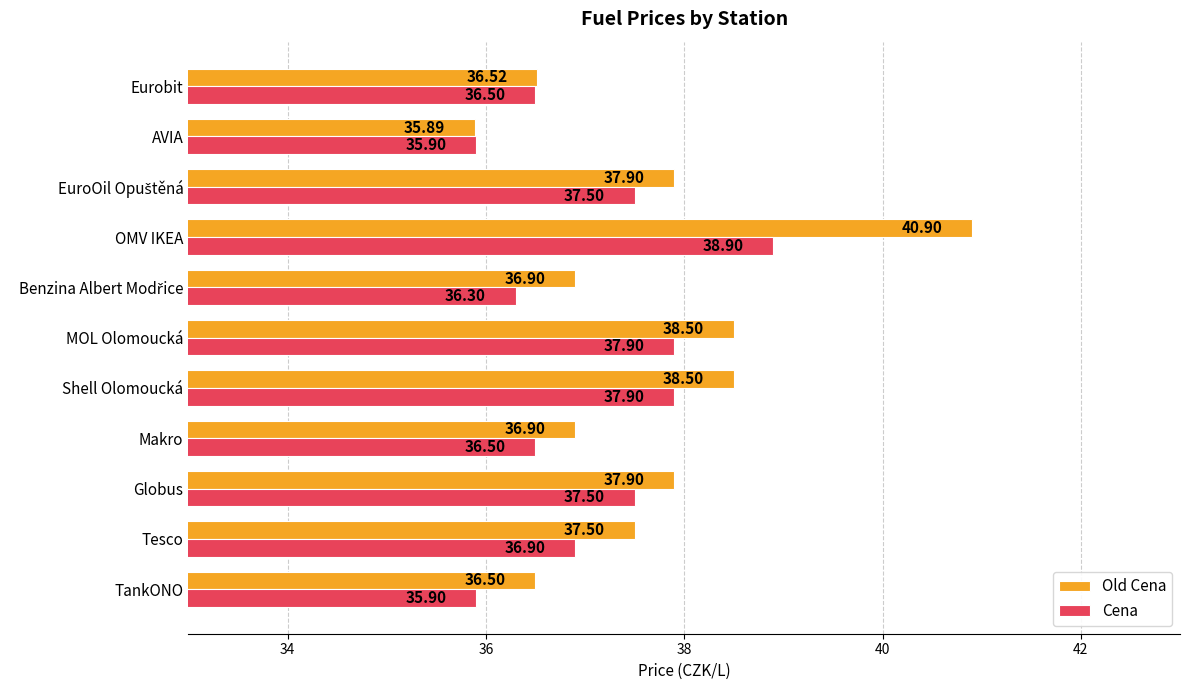

What is the maximum value for Cena?

38.9